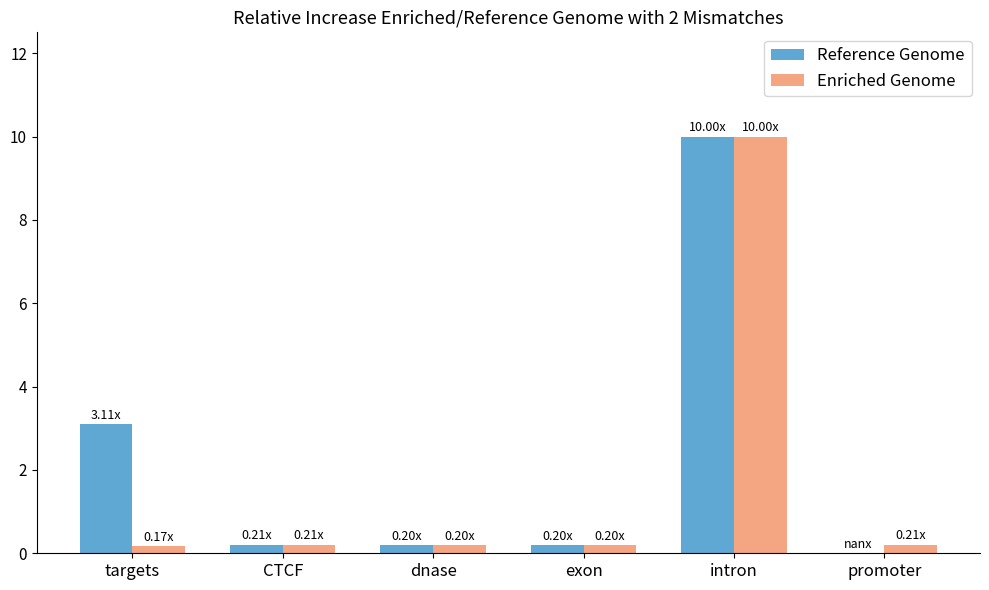

Which series has the largest total across all categories?

Reference Genome